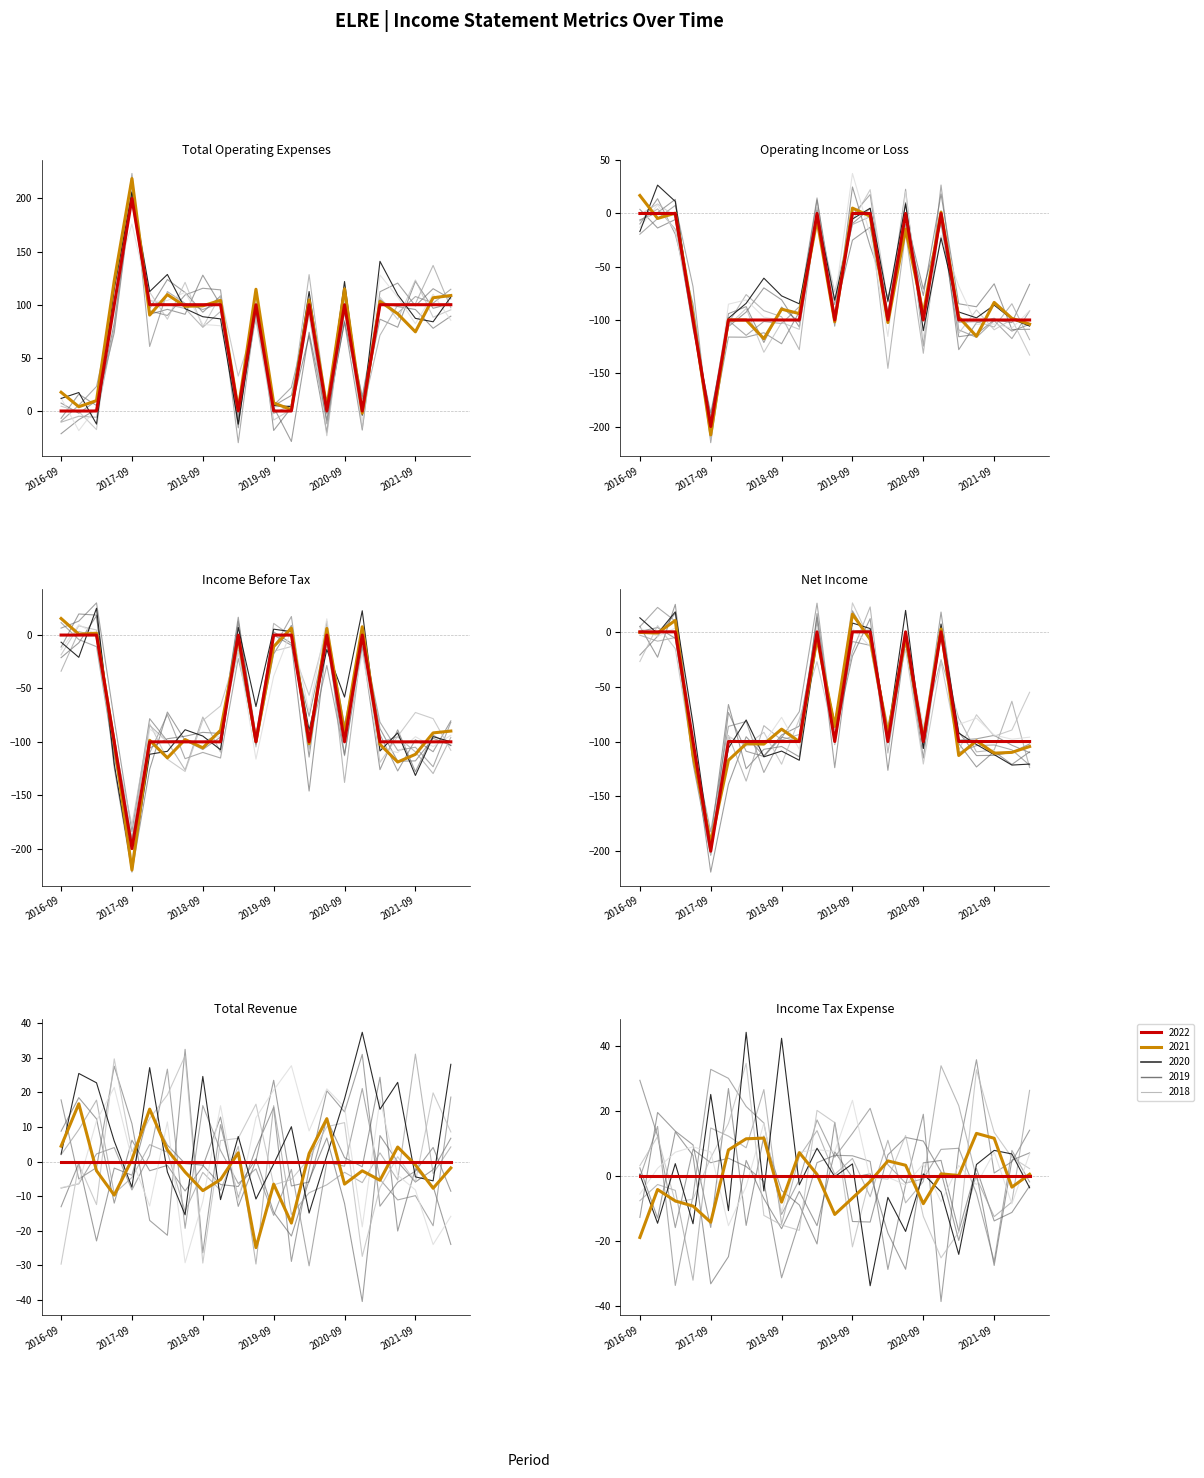

At which category does the chart reach its peak across all series?

2017-09